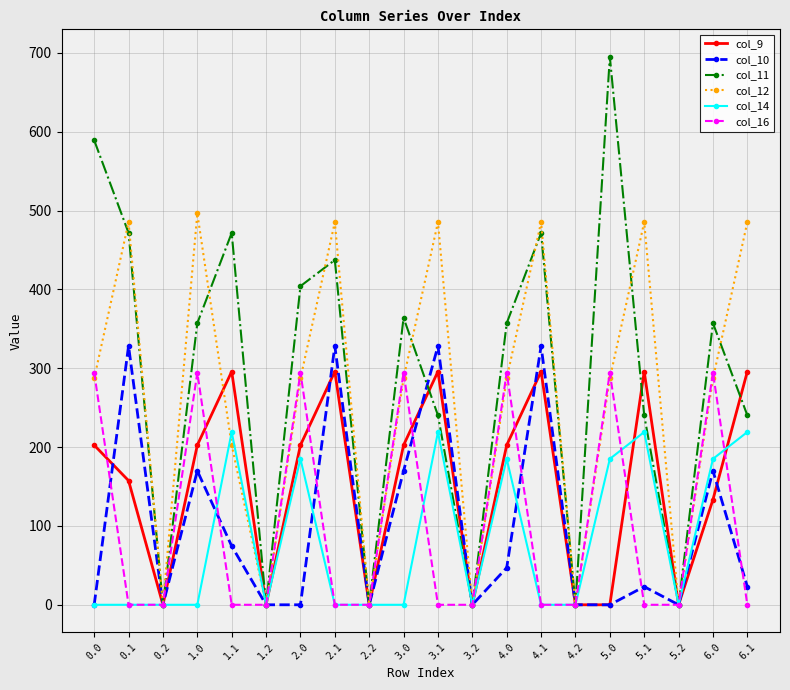

Reading right to left, list all the values displayed in this chart.

col_9: 295.9	133.5	0.0	295.9	0.0	0.0	295.9	202.5	0.0	295.9	202.5	0.0	295.9	202.5	0.0	295.9	202.5	0.0	157.5	202.5
col_10: 23.0	169.9	0.0	23.0	0.0	0.0	328.2	47.0	0.0	328.2	169.9	0.0	328.2	0.0	0.0	74.5	169.9	0.0	328.2	0.0
col_11: 240.3	357.2	0.0	240.3	695.2	0.0	471.7	357.2	0.0	240.3	364.0	0.0	437.4	404.2	0.0	471.7	357.2	0.0	471.7	589.3
col_12: 485.4	287.2	0.0	485.4	287.2	0.0	485.4	287.2	0.0	485.4	287.2	0.0	485.4	287.2	0.0	202.5	496.5	0.0	485.4	287.2
col_14: 219.2	185.1	0.0	219.2	185.1	0.0	0.0	185.1	0.0	219.2	0.0	0.0	0.0	185.1	0.0	219.2	0.0	0.0	0.0	0.0
col_16: 0.0	294.5	0.0	0.0	294.5	0.0	0.0	294.5	0.0	0.0	294.5	0.0	0.0	294.5	0.0	0.0	294.5	0.0	0.0	294.5